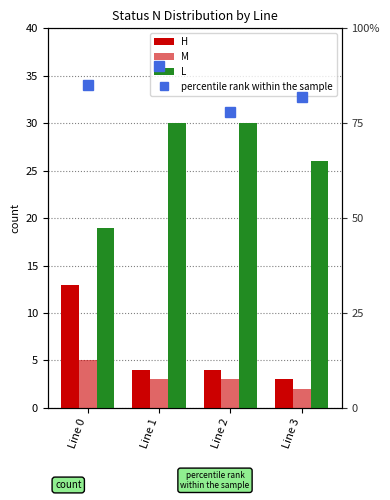

Between Line 2 and Line 3, which series saw the biggest shift?

L